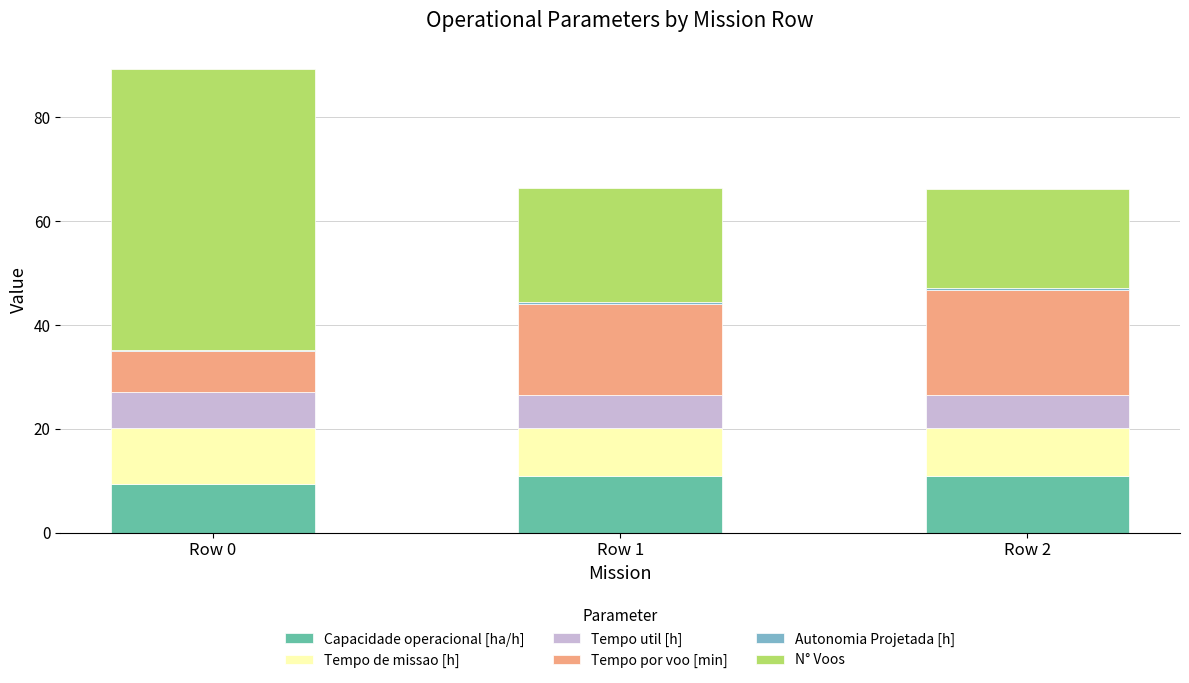

Between Row 0 and Row 2, which is larger?

Row 2